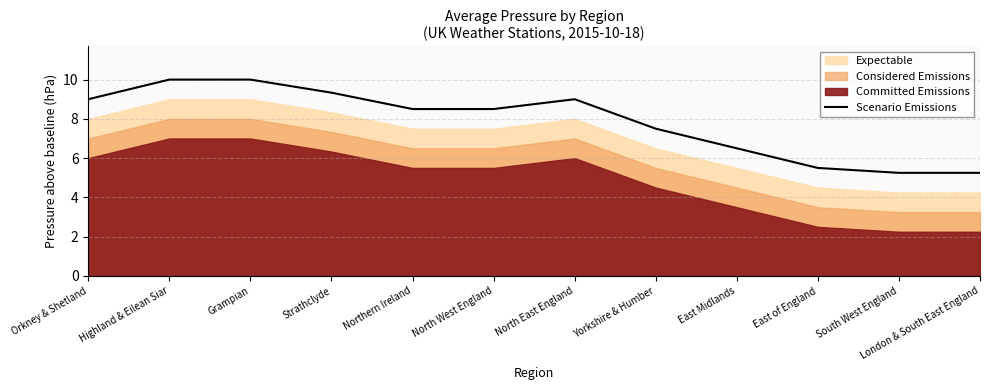

What is the label of the 2nd point from the right?

South West England